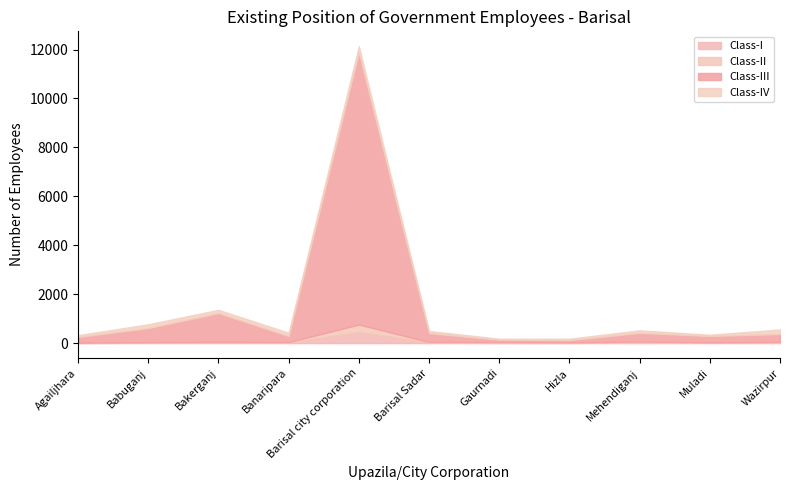

Is the value of Class-III at Hizla greater than the value of Class-I at Mehendiganj?

Yes